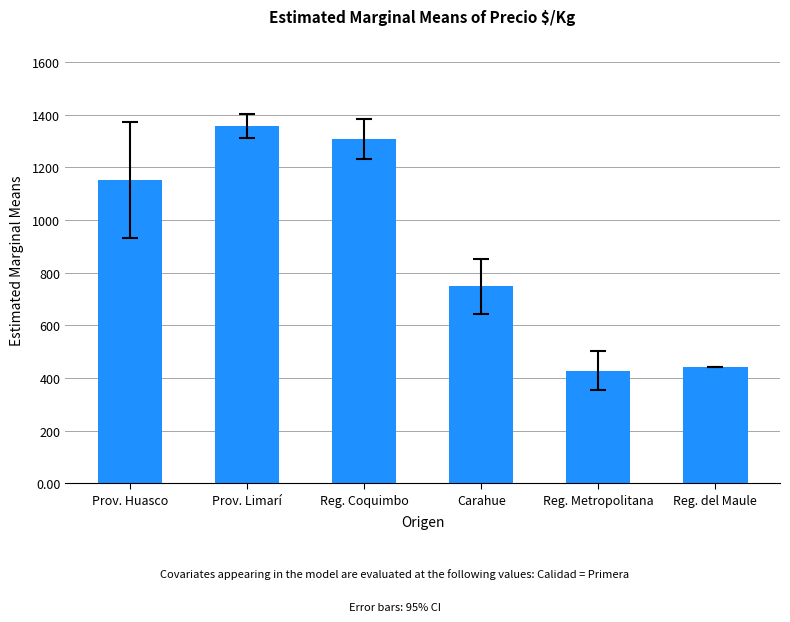

Reading left to right, transcribe all the data shown in this chart.

Prov. Huasco=1151	Prov. Limarí=1357	Reg. Coquimbo=1309	Carahue=749	Reg. Metropolitana=428	Reg. del Maule=440